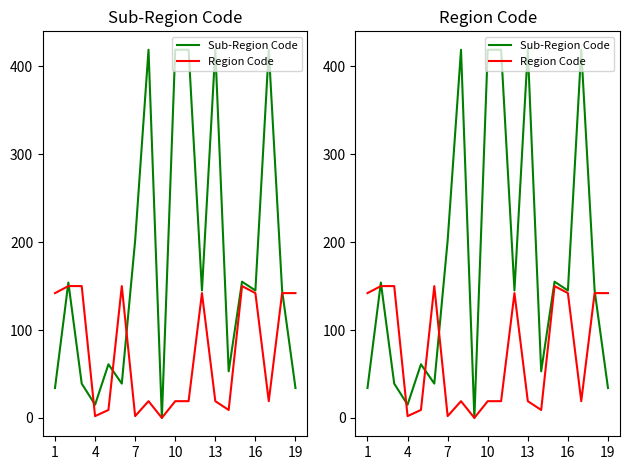

Reading left to right, list all the values displayed in this chart.

Sub-Region Code: 34	154	39	15	61	39	202	419	0	419	419	145	419	53	155	145	419	145	34
Region Code: 142	150	150	2	9	150	2	19	0	19	19	142	19	9	150	142	19	142	142